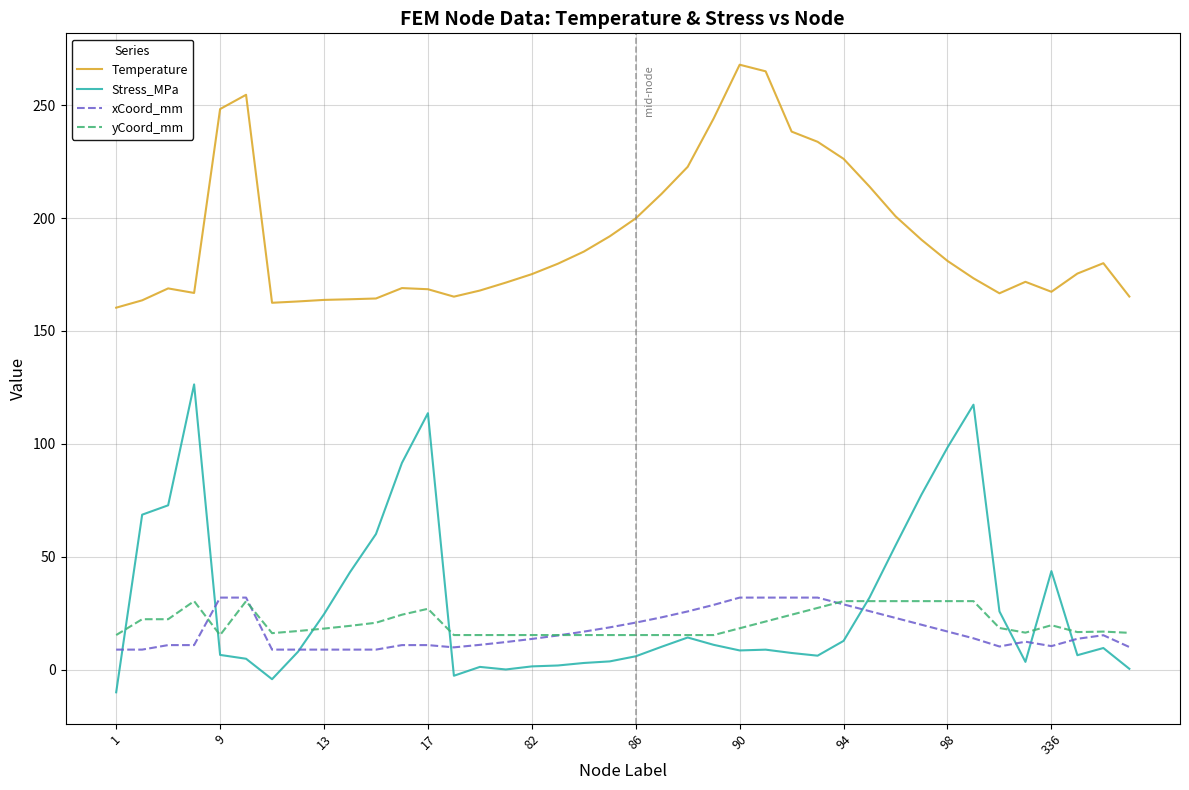

What is the difference between the second highest and minimum values in the yCoord_mm series?

15.0